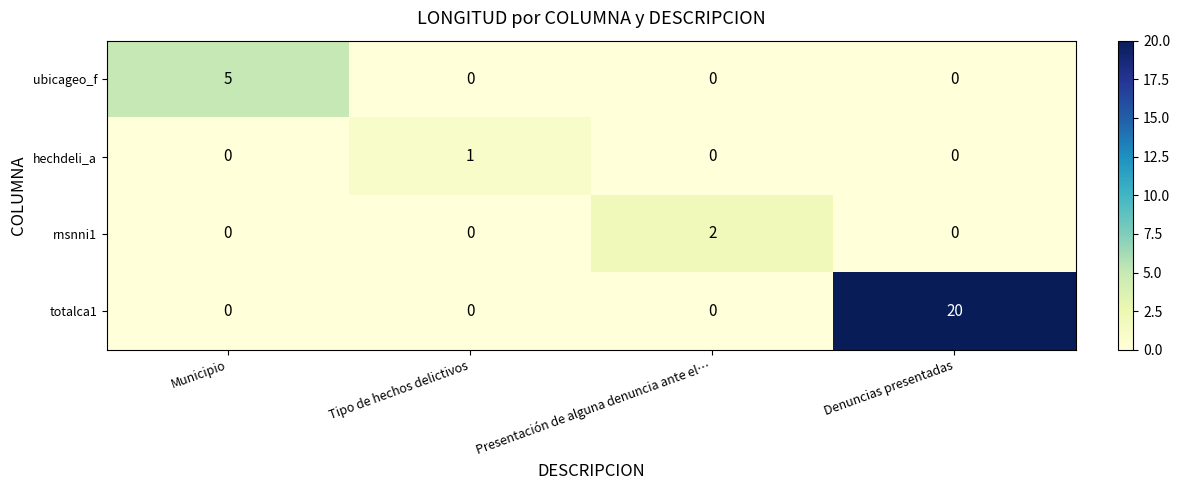

At which category is the sum across all series the highest?

Denuncias presentadas